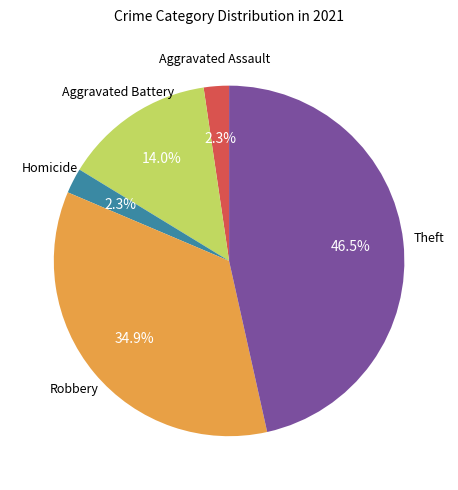

Does any single category account for the majority?

No